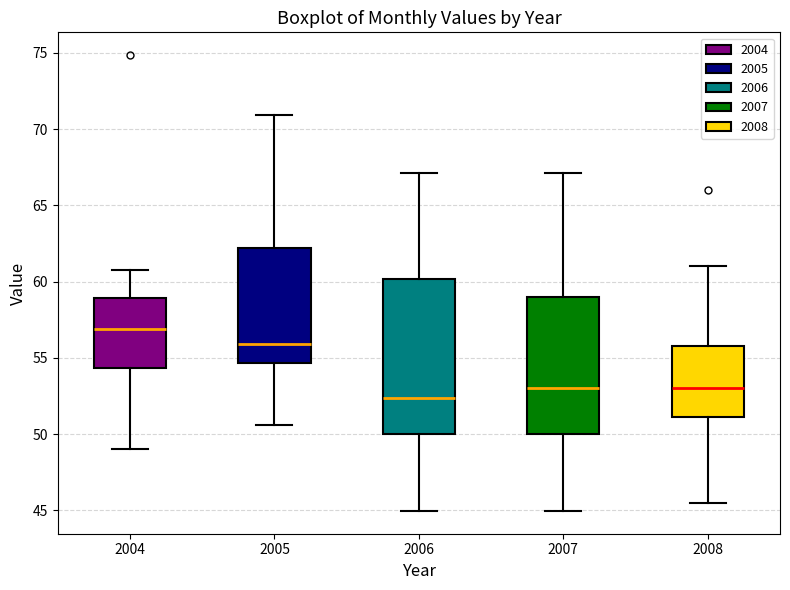

Where is the lower edge of the box at x = 2008 on the y-axis? The values are not printed on the chart, so give them approximately, as read against the axis.

51.0